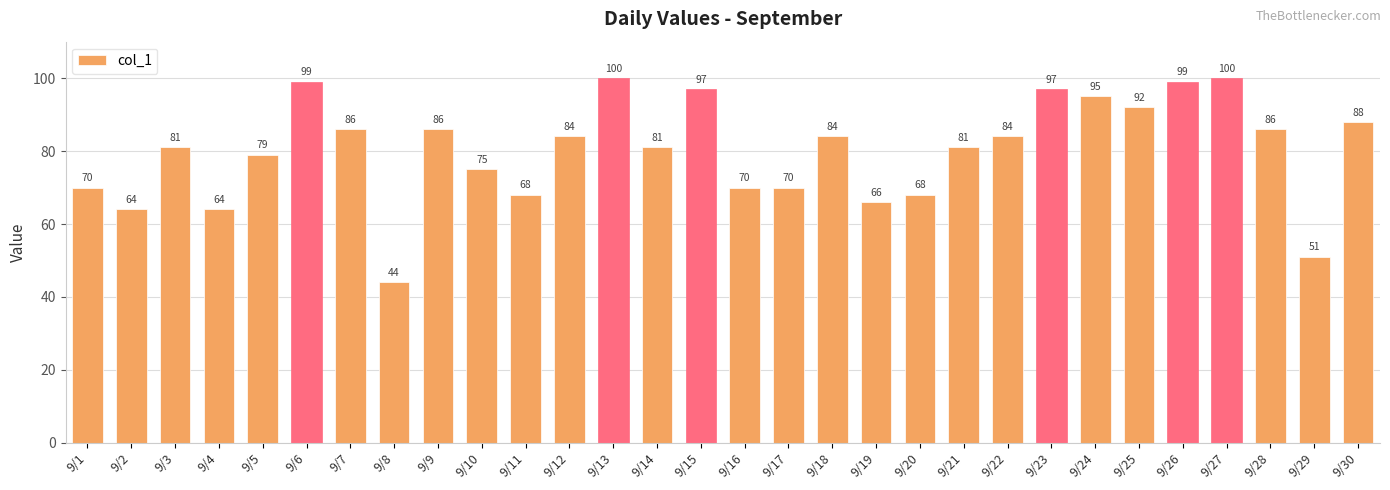

Reading left to right, extract all data points from this chart.

9/1=70	9/2=64	9/3=81	9/4=64	9/5=79	9/6=99	9/7=86	9/8=44	9/9=86	9/10=75	9/11=68	9/12=84	9/13=100	9/14=81	9/15=97	9/16=70	9/17=70	9/18=84	9/19=66	9/20=68	9/21=81	9/22=84	9/23=97	9/24=95	9/25=92	9/26=99	9/27=100	9/28=86	9/29=51	9/30=88